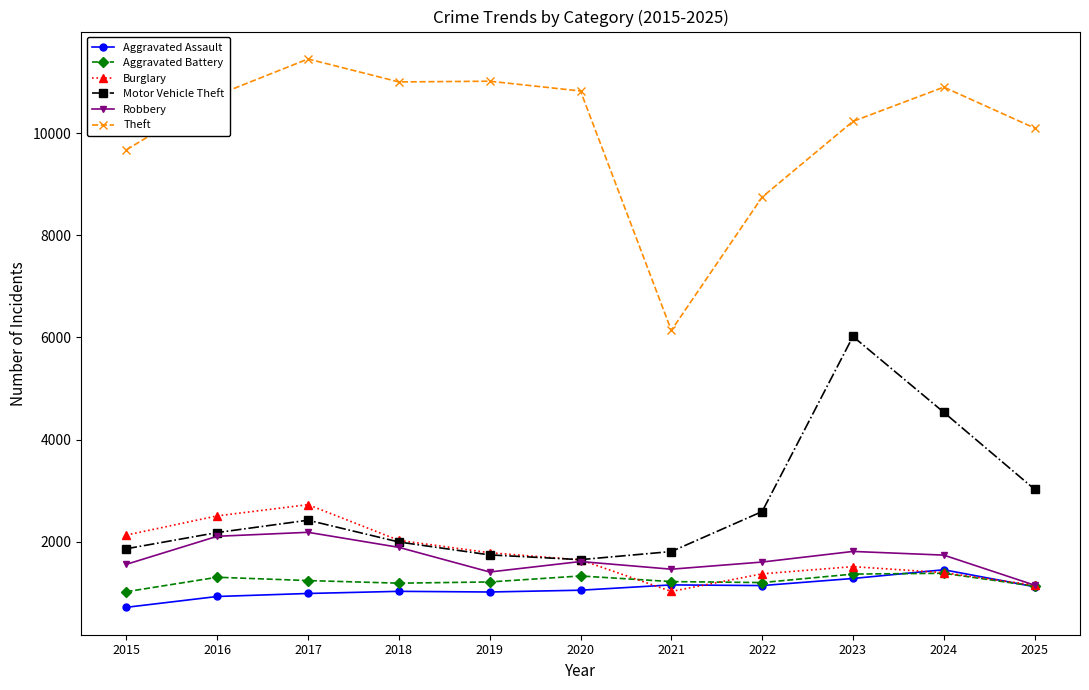

At how many categories does at least one series exceed 4360?

11